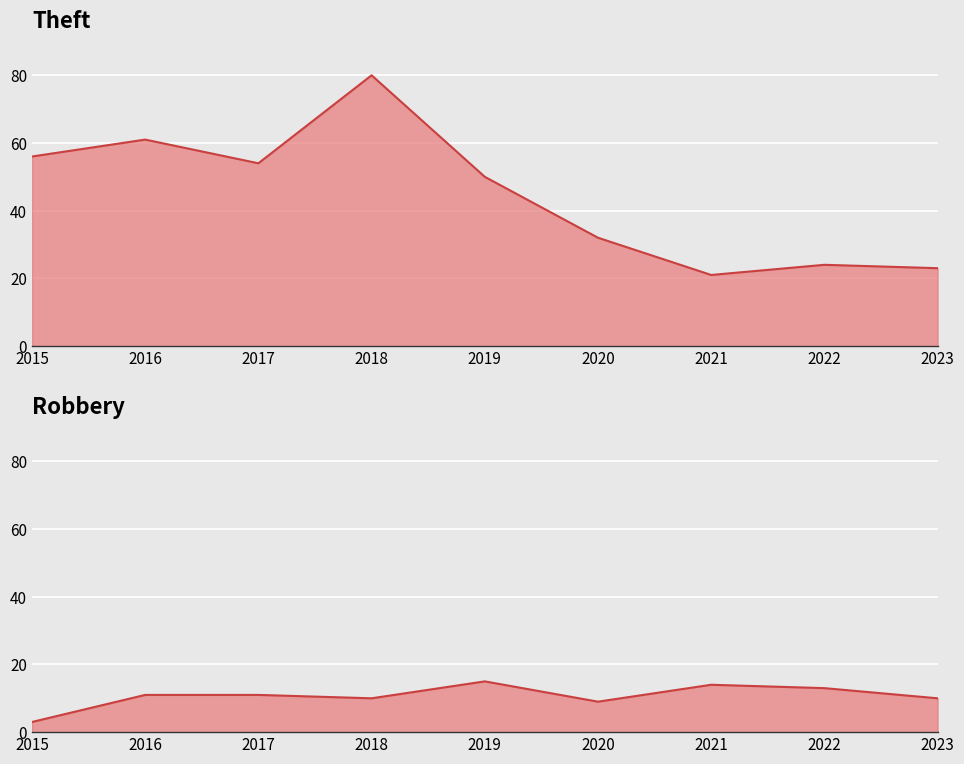

What is the greatest value displayed?

80